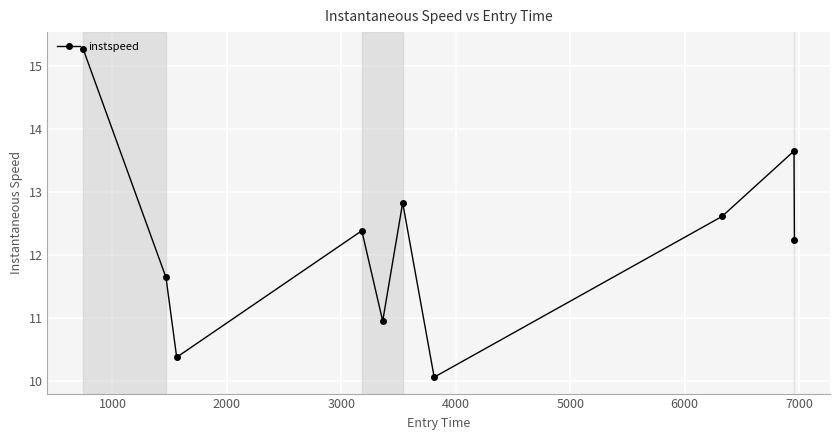

How many points are higher than both their immediate neighbors (excluding endpoints)?

3